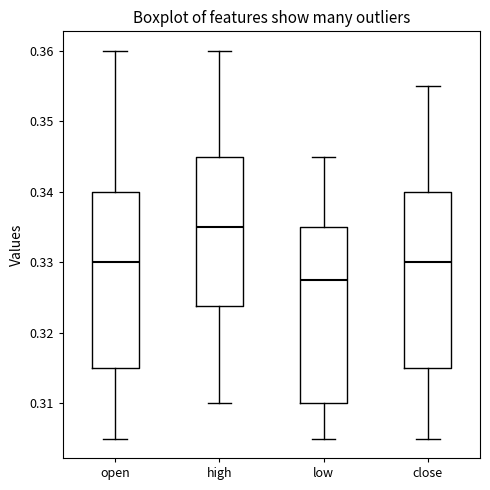

Where is the lower edge of the box for low on the y-axis? The values are not printed on the chart, so give them approximately, as read against the axis.

0.310